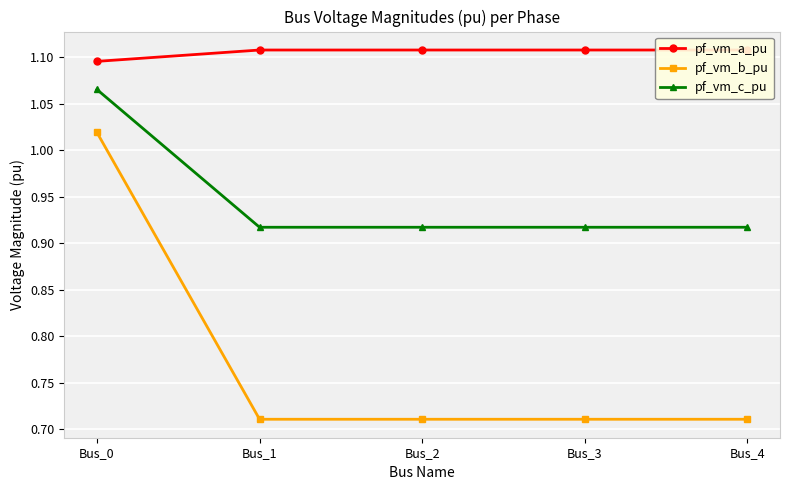

True or false: pf_vm_b_pu and pf_vm_c_pu intersect in this chart.

False